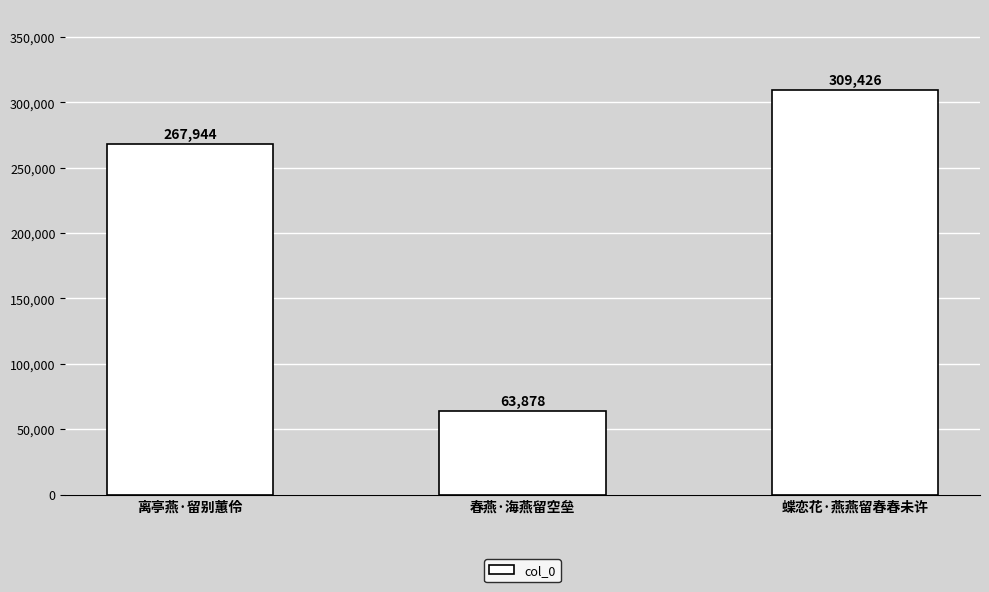

The chart shows a value of 83423 at 蝶恋花·燕燕留春春未许. True or false?

False